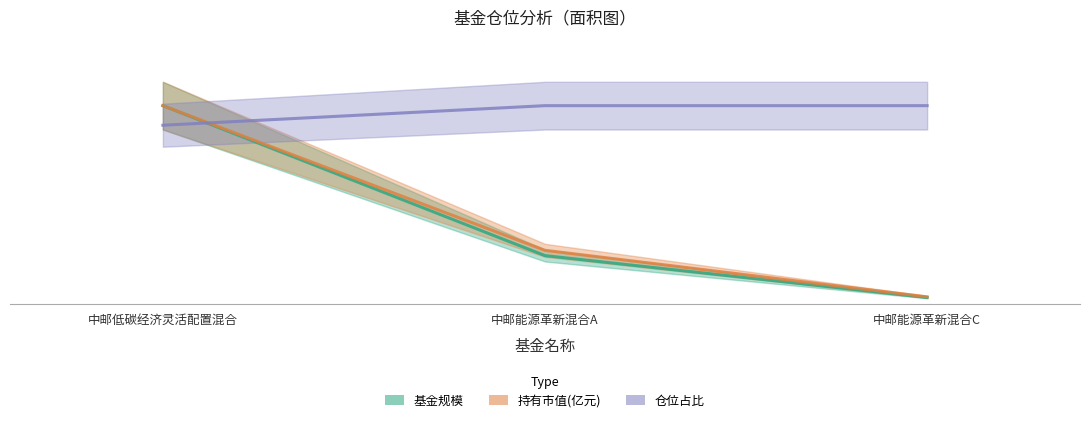

True or false: 仓位占比 has a value of 0.4 at 中邮能源革新混合A.

False